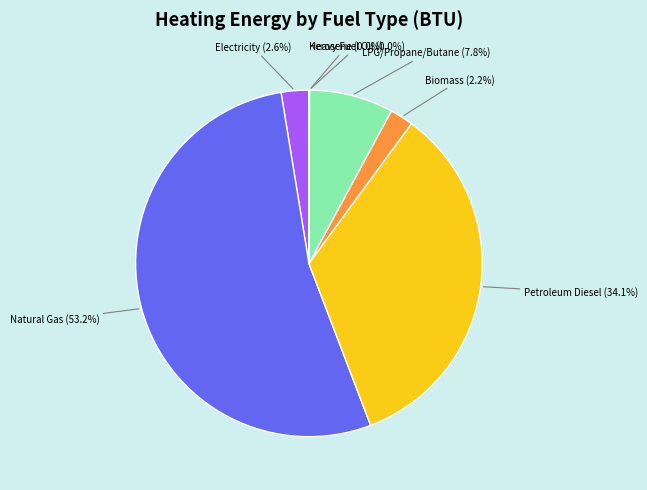

Is Electricity the majority of the pie?

No